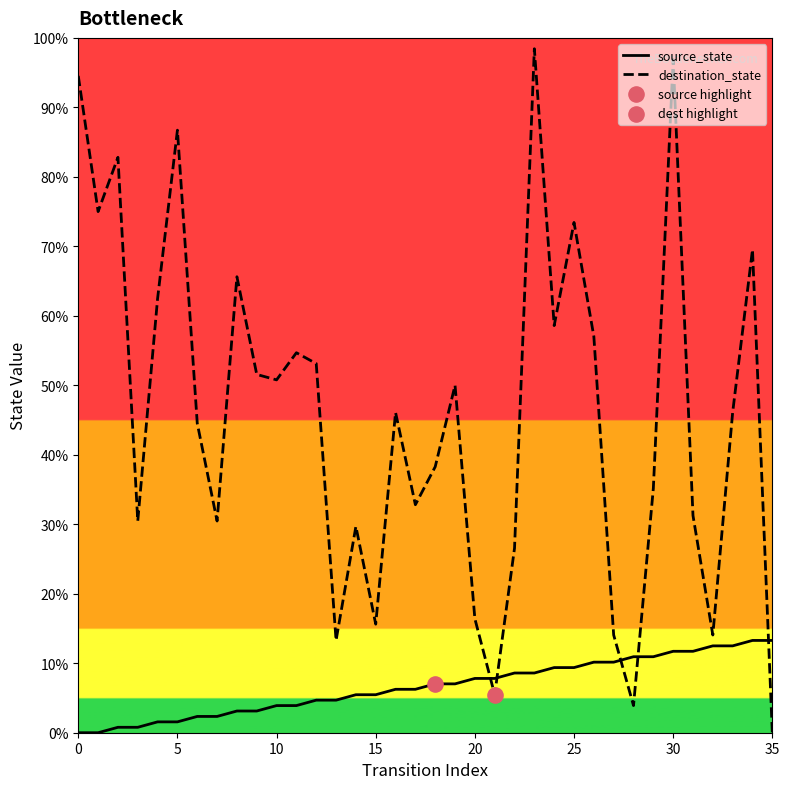

Which series has the largest Y range (max minus min)?

destination_state